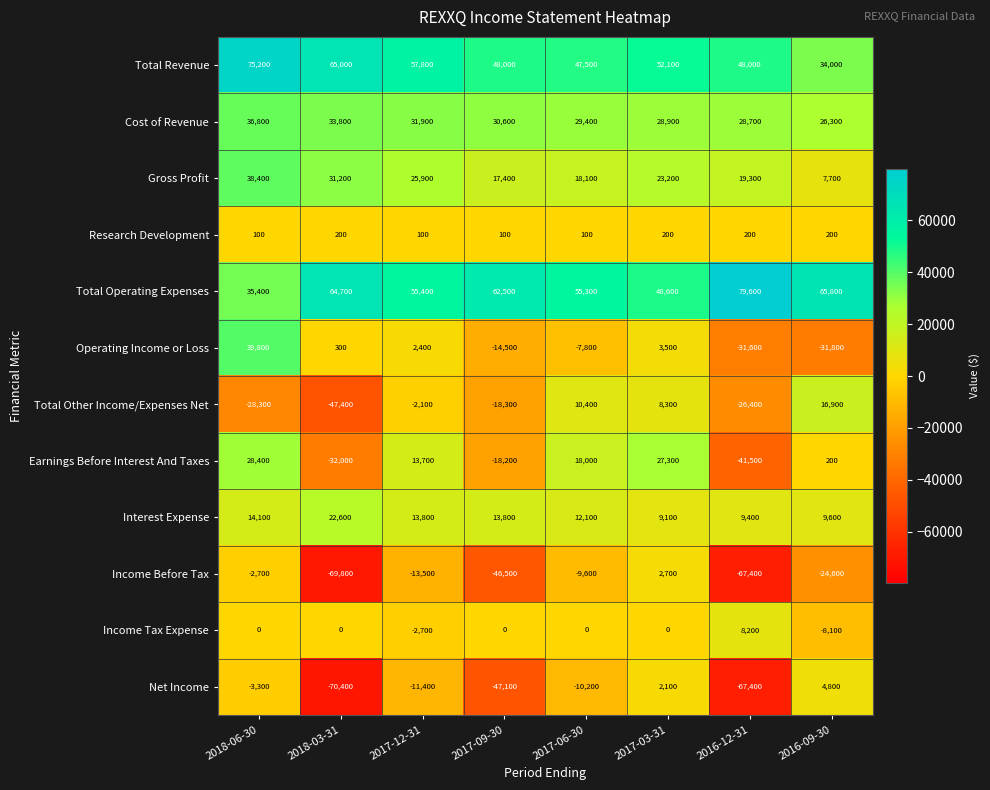

What is the spread (max minus min) of values at 2017-03-31?

52100